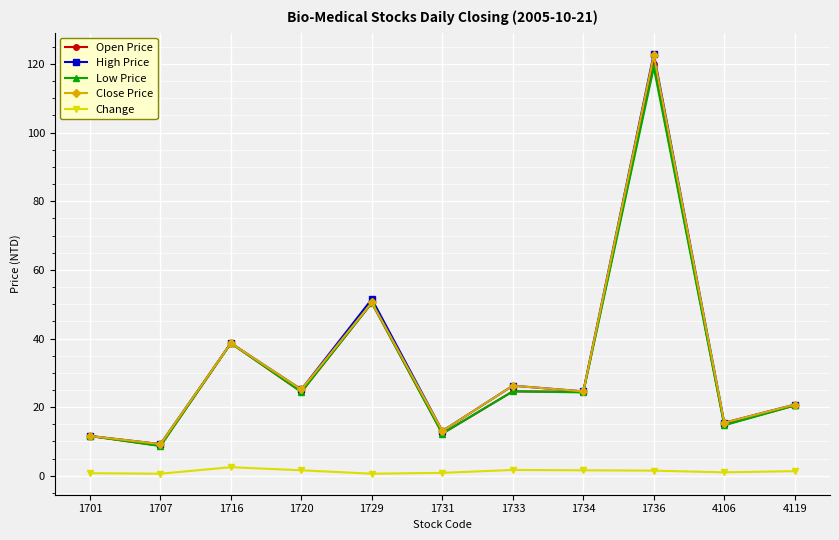

Which series changed the most between 1716 and 4106?

Low Price